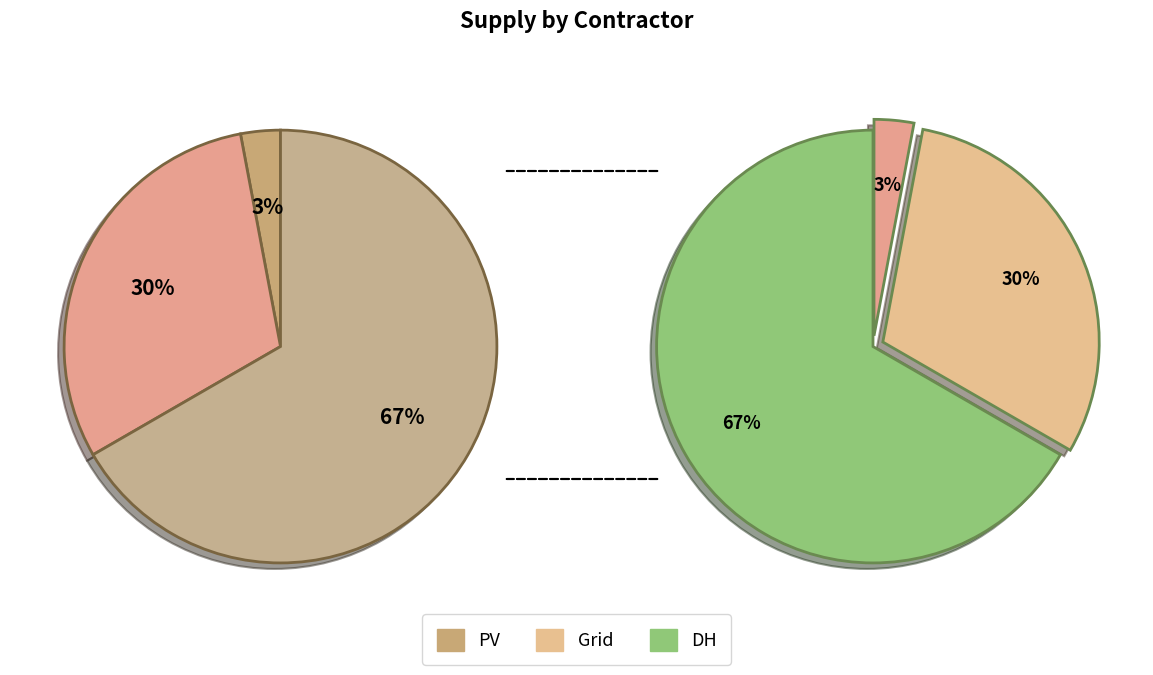

Which category has the smallest portion of the pie?

PV